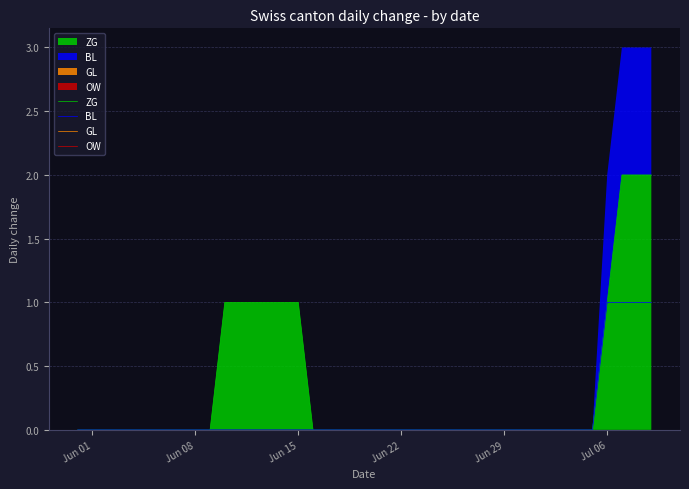

True or false: BL has more than 1 interior local peaks.

False